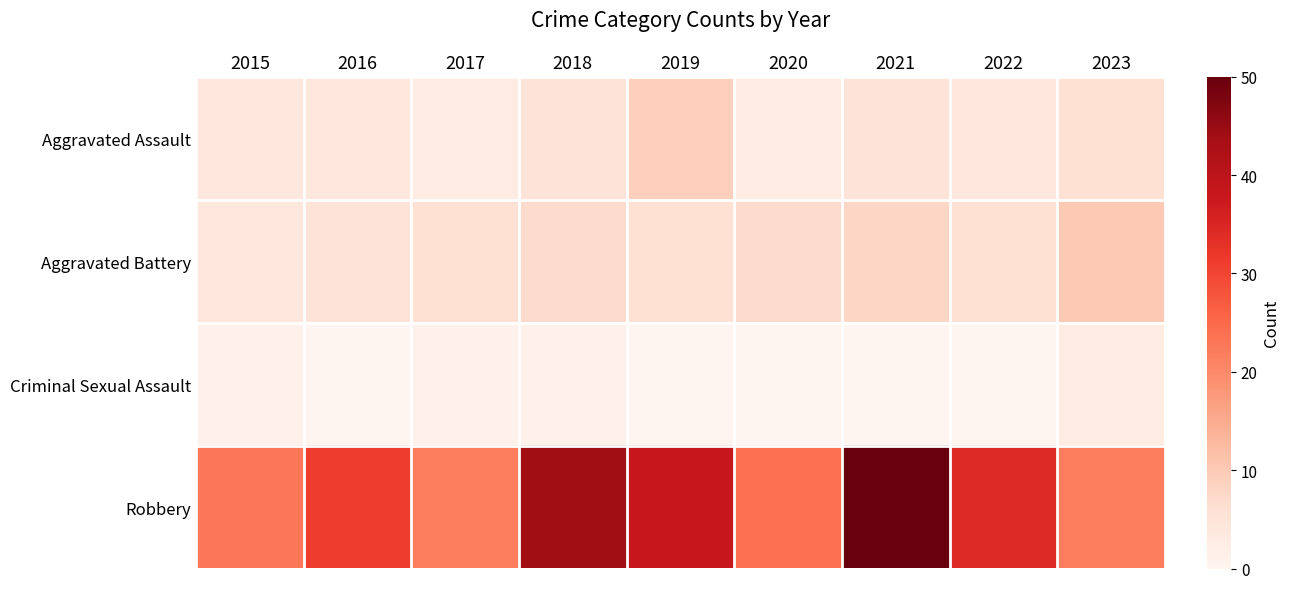

Reading left to right, transcribe all the data shown in this chart.

Aggravated Assault: 2015=4	2016=4	2017=3	2018=5	2019=9	2020=3	2021=5	2022=4	2023=6
Aggravated Battery: 2015=4	2016=5	2017=6	2018=7	2019=6	2020=7	2021=8	2022=6	2023=10
Criminal Sexual Assault: 2015=1	2016=0	2017=1	2018=1	2019=0	2020=0	2021=0	2022=0	2023=3
Robbery: 2015=23	2016=31	2017=22	2018=44	2019=38	2020=24	2021=50	2022=34	2023=22